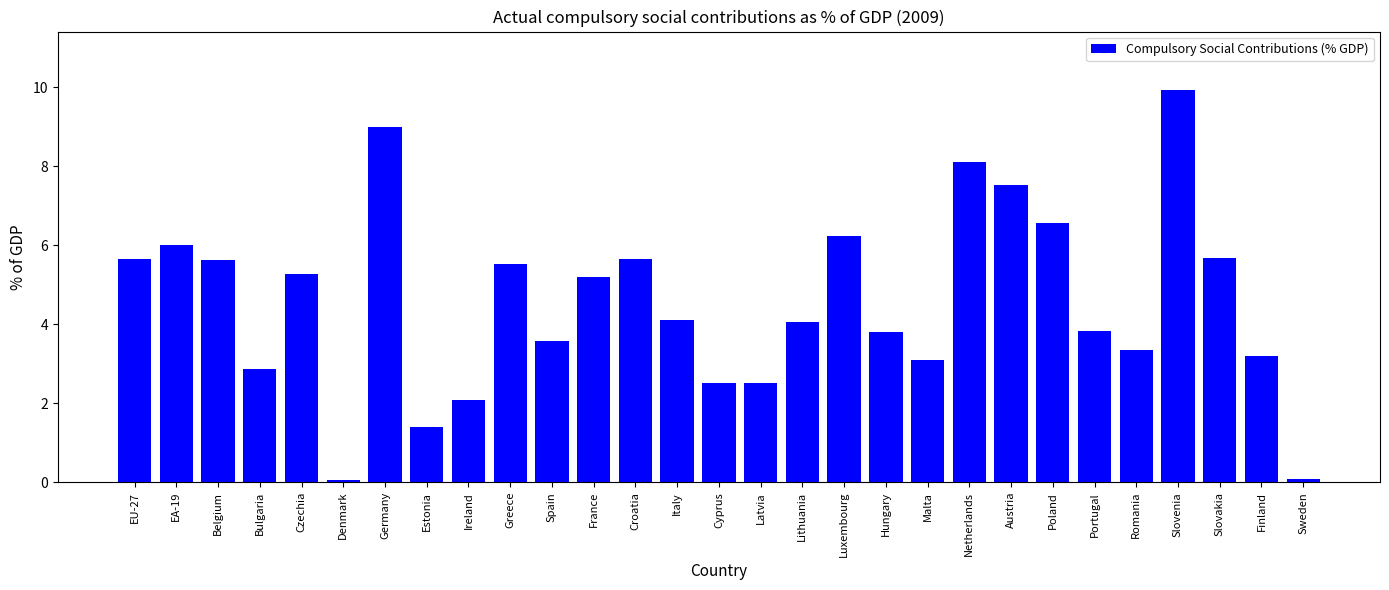

What is the change in value from Belgium to Austria?

+1.9